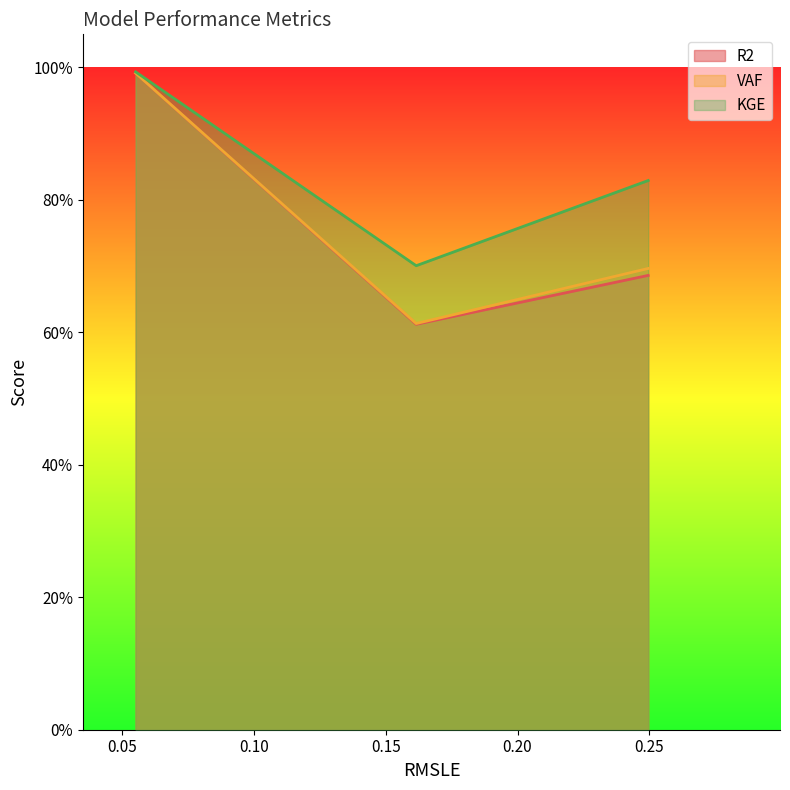

What is the sum of the KGE values at 0.161557182636238 and 0.2495650866664236?

1.5